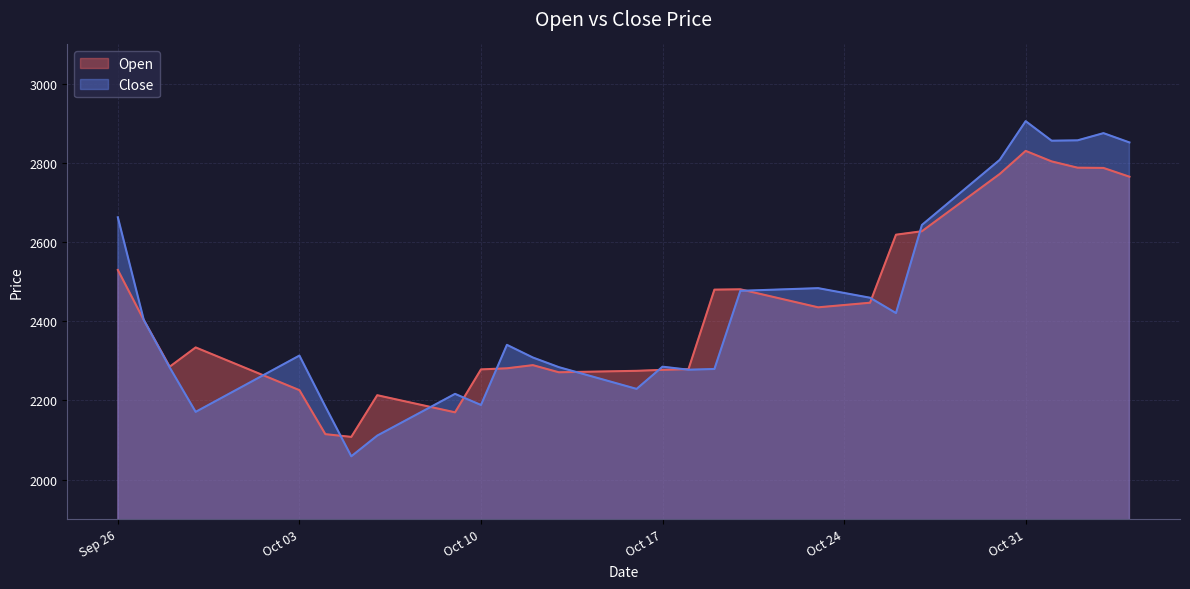

What is the maximum value for Close?

2906.1